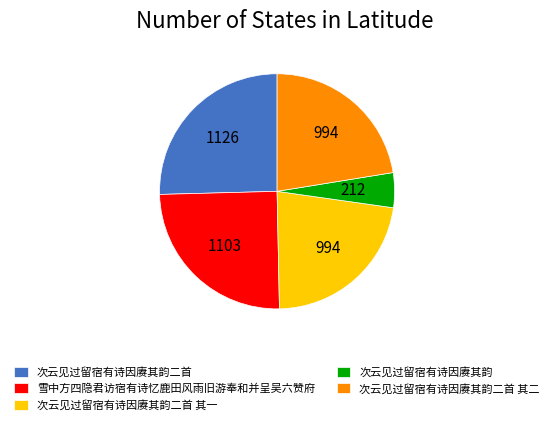

The 次云见过留宿有诗因赓其韵二首 slice represents 39% of the pie. True or false?

False